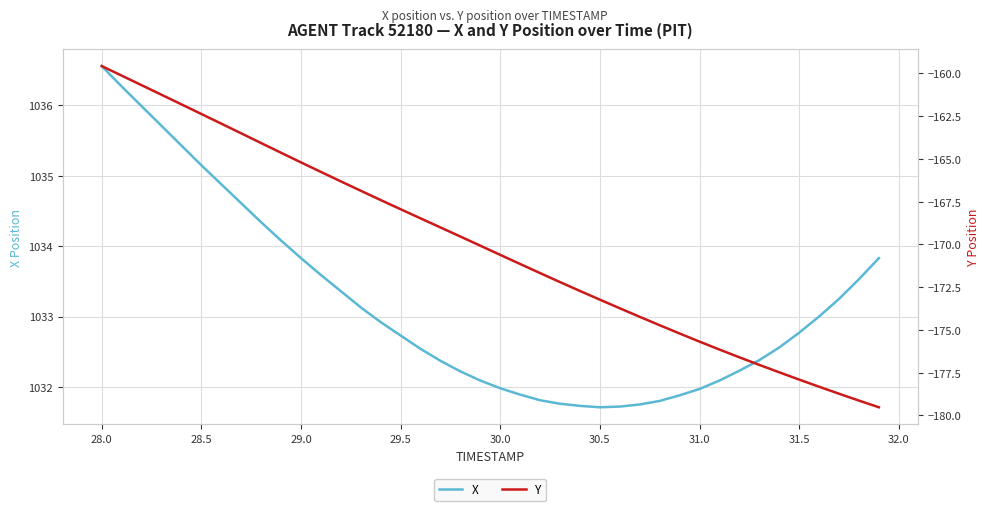

What is the maximum value for X?

1036.6